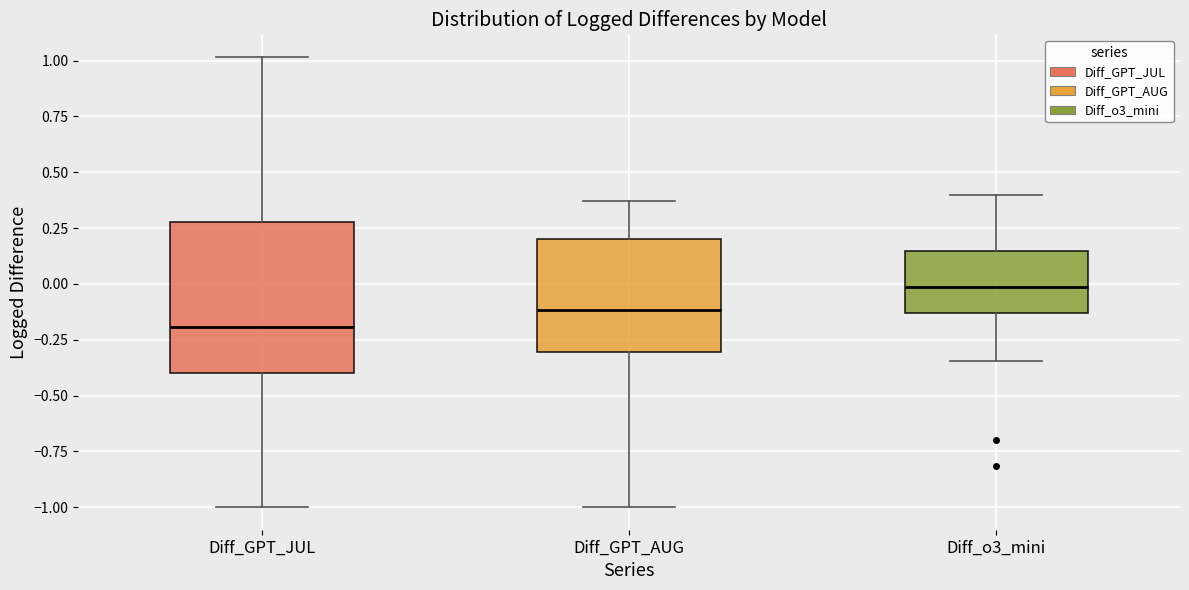

Which box is the tallest, from its lower edge to its upper edge?

Diff_GPT_JUL